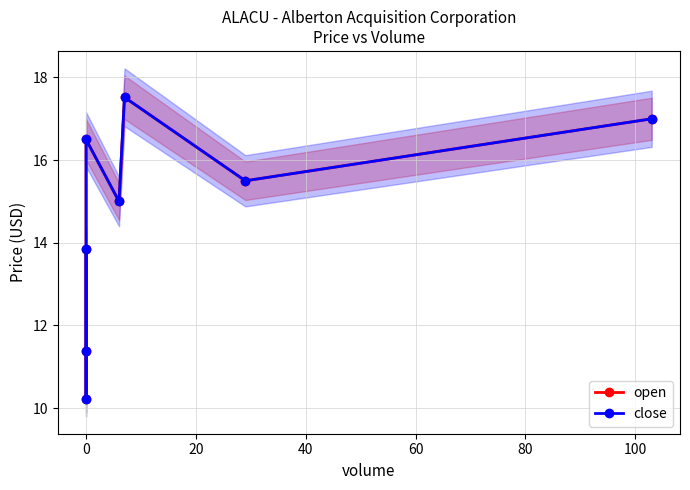

How many categories are shown in the chart?

8